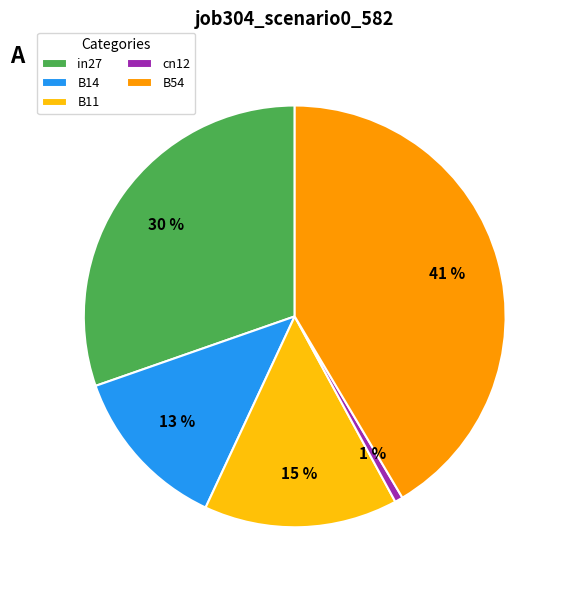

Does any single category account for the majority?

No